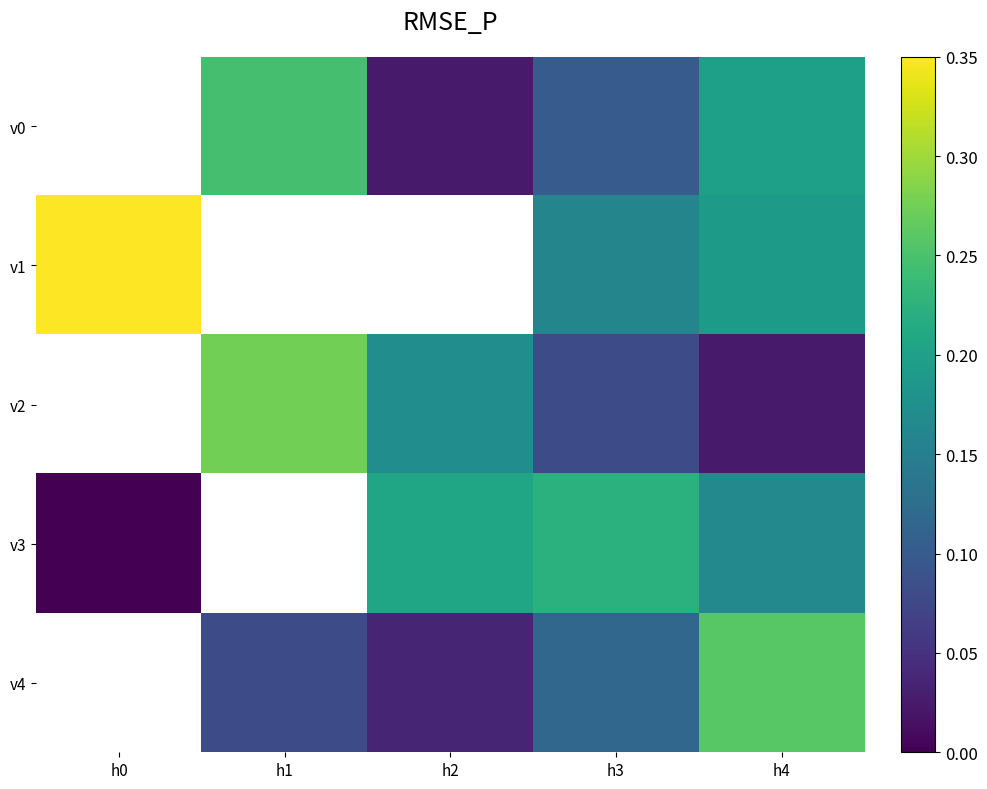

Is the value of v0 at h2 greater than the value of v3 at h0?

Yes